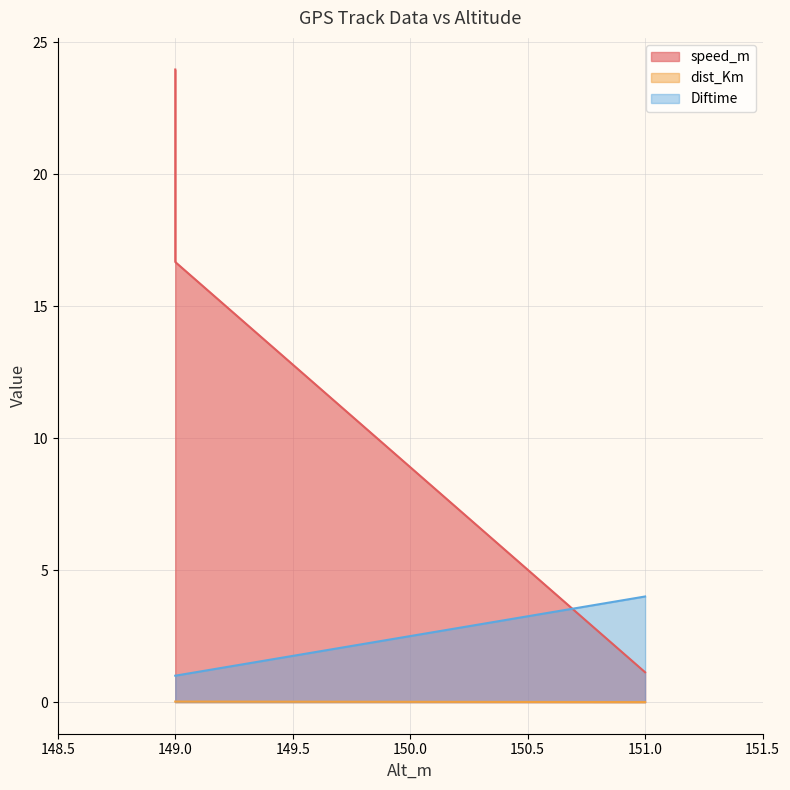

Rank the series at 149.0 from highest to lowest value.

speed_m, Diftime, dist_Km